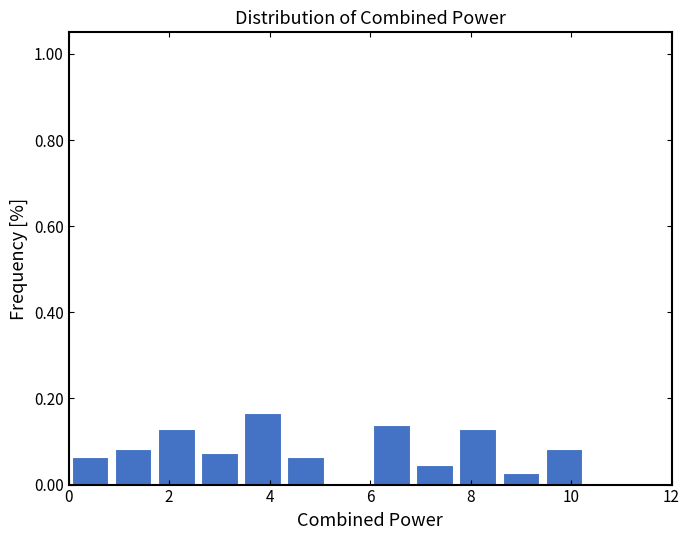

Over which range of the x-axis is the bar tallest?

3.4 to 4.2